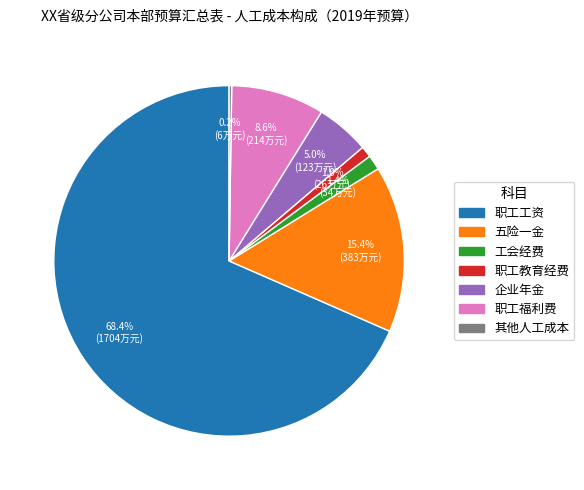

Which category has the biggest portion of the pie?

职工工资